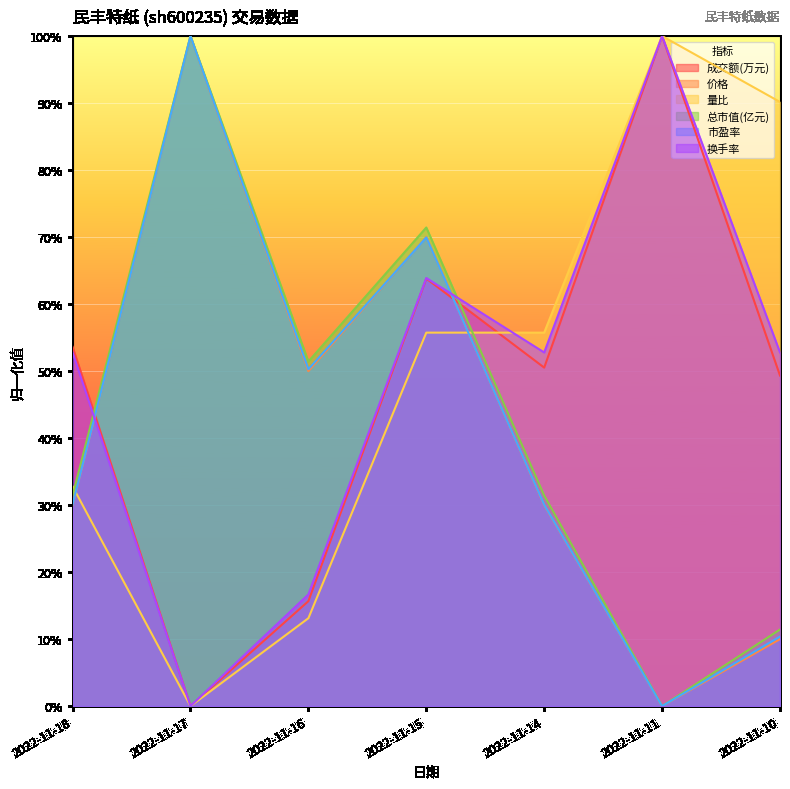

Reading right to left, list all the values displayed in this chart.

成交额(万元): 0.5	1.0	0.5	0.6	0.2	0.0	0.5
价格: 0.1	0.0	0.3	0.7	0.5	1.0	0.3
量比: 0.9	1.0	0.6	0.6	0.1	0.0	0.3
总市值(亿元): 0.1	0.0	0.3	0.7	0.5	1.0	0.3
市盈率: 0.1	0.0	0.3	0.7	0.5	1.0	0.3
换手率: 0.5	1.0	0.5	0.6	0.2	0.0	0.5